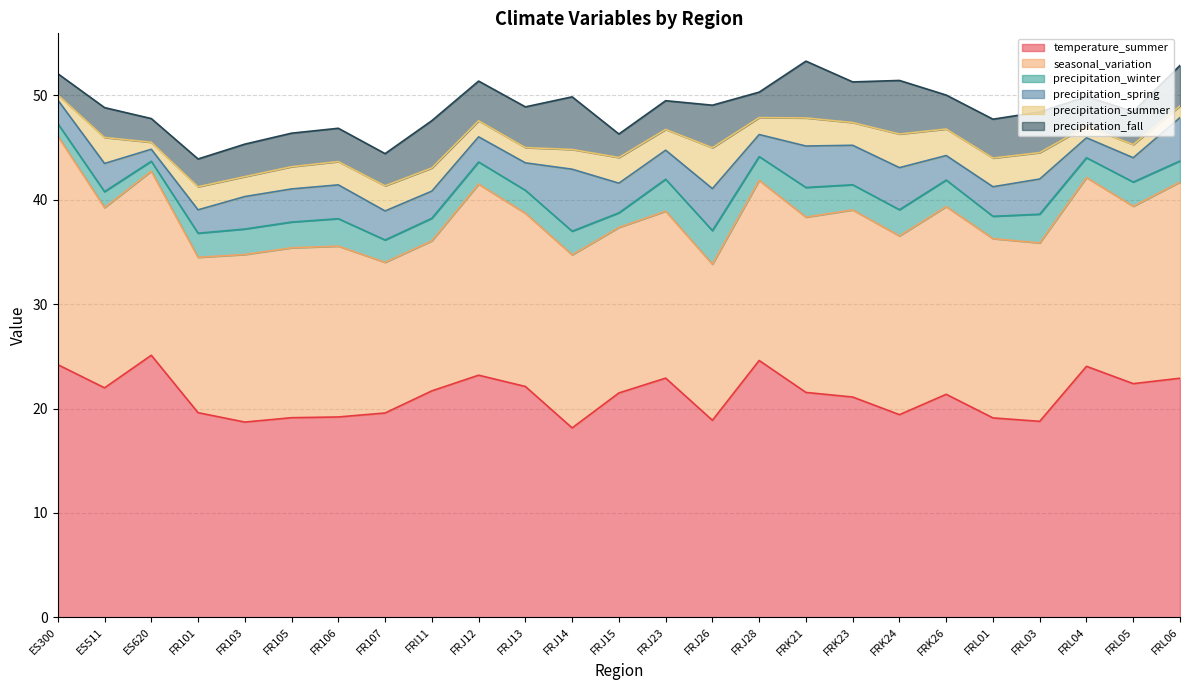

At which category does precipitation_spring reach its first local valley?

ES620